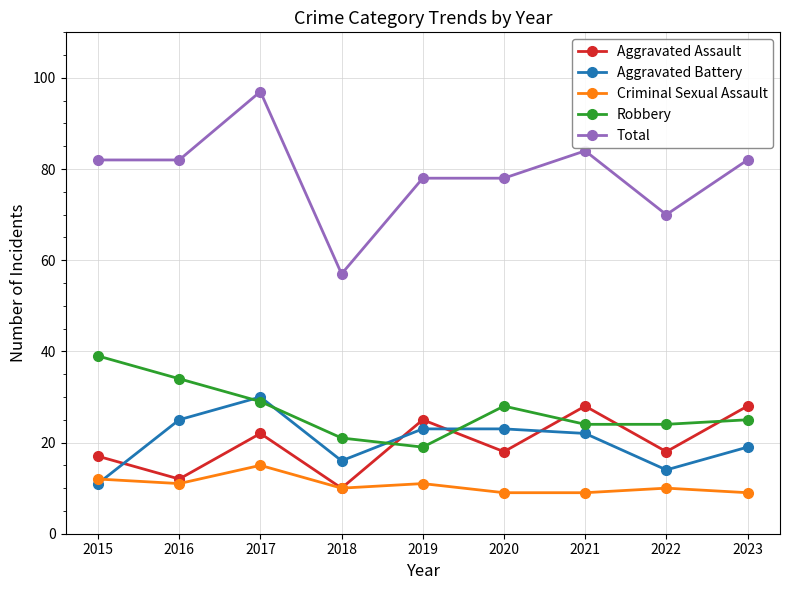

How many lines are shown in the chart?

5